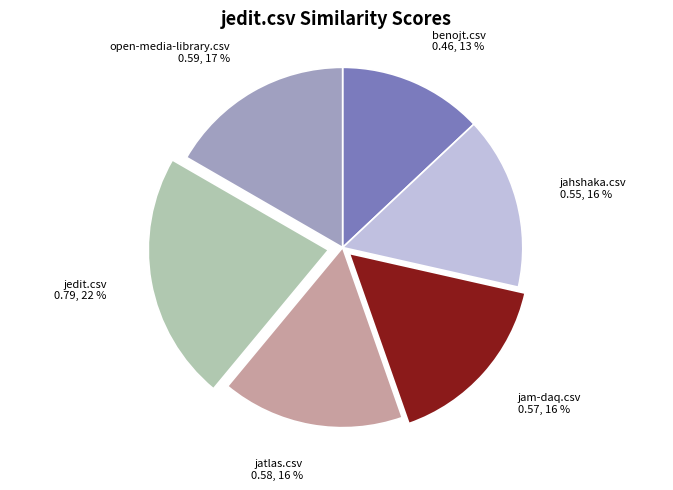

To the nearest percent, what is the combined percentage of jahshaka.csv and jedit.csv?

38%